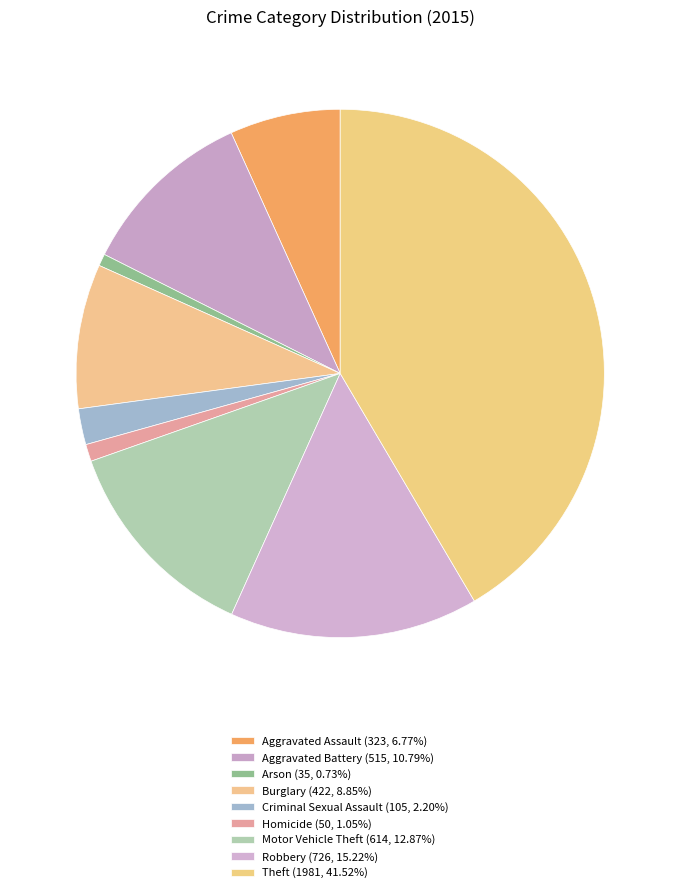

Which category has the biggest portion of the pie?

Theft